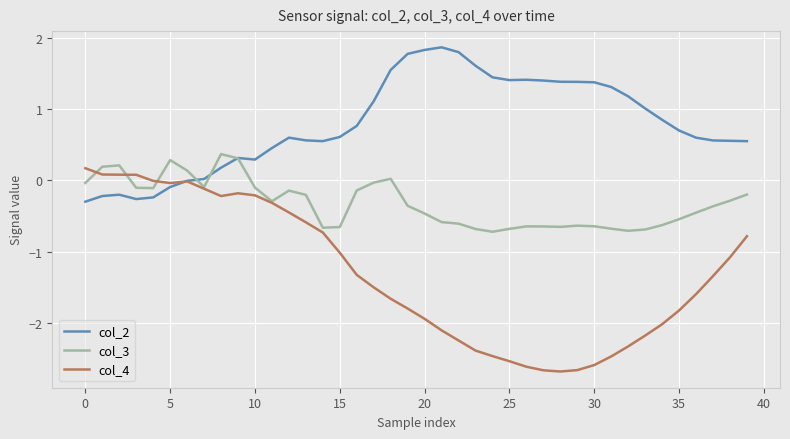

How many lines are shown in the chart?

3